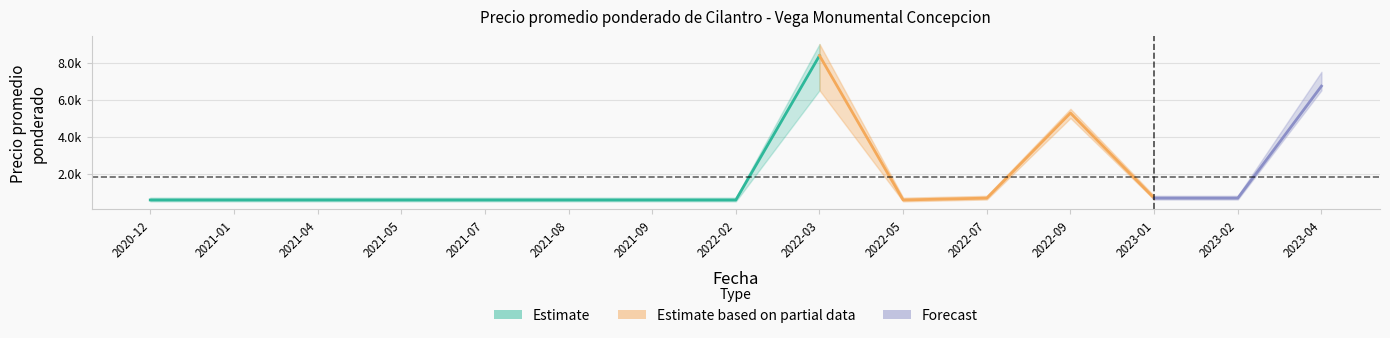

The value of Precio maximo at 2023-01 is 800. True or false?

True